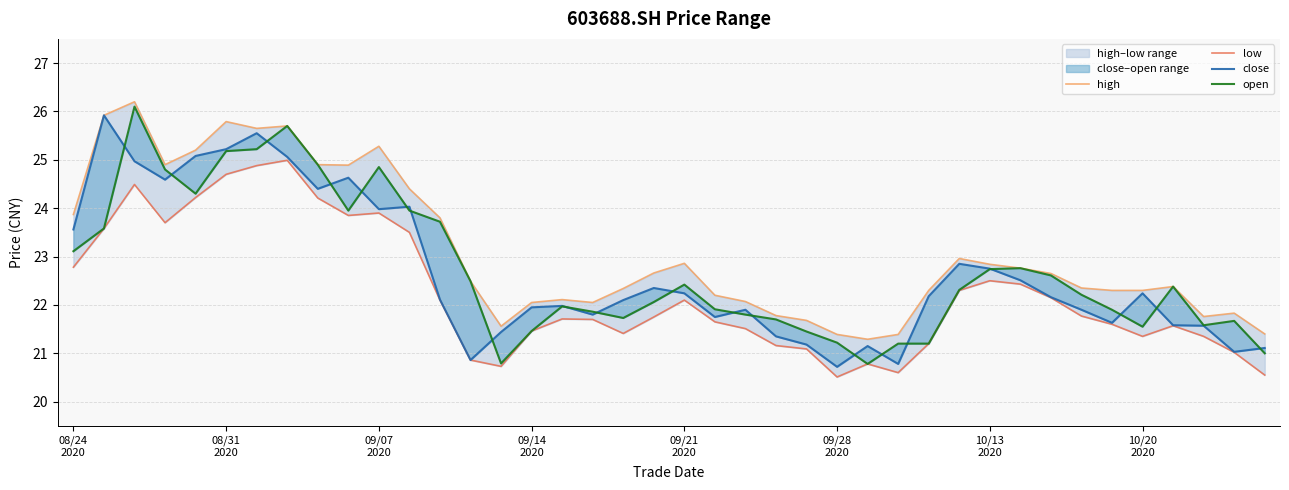

Which series changed the most between 08/31
2020 and 19?

close